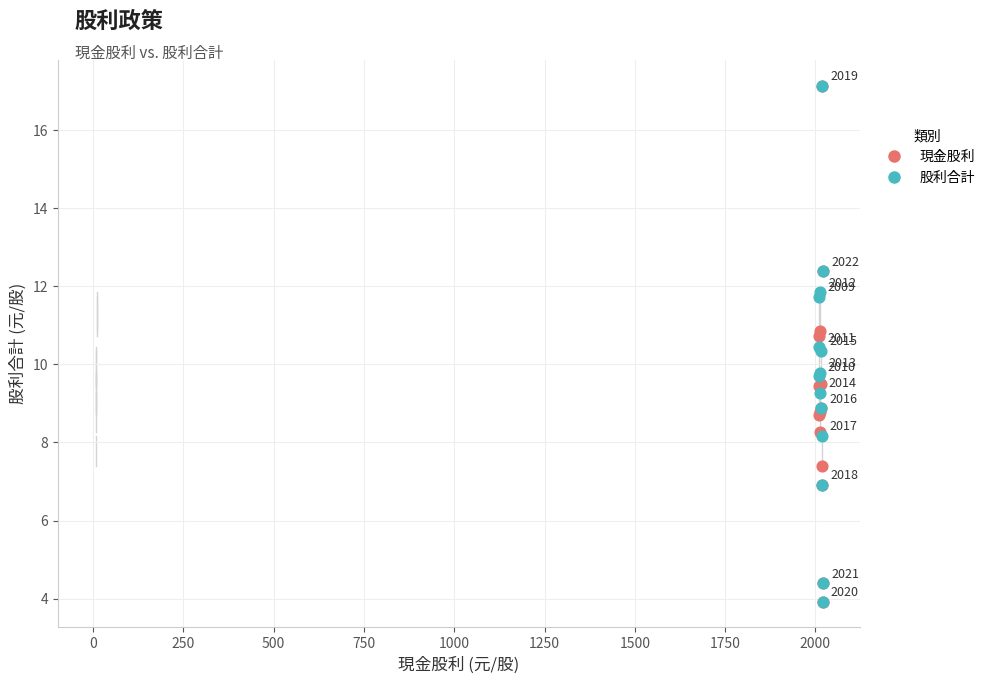

In the 現金股利 series, what Y value is closest to 10?

9.5